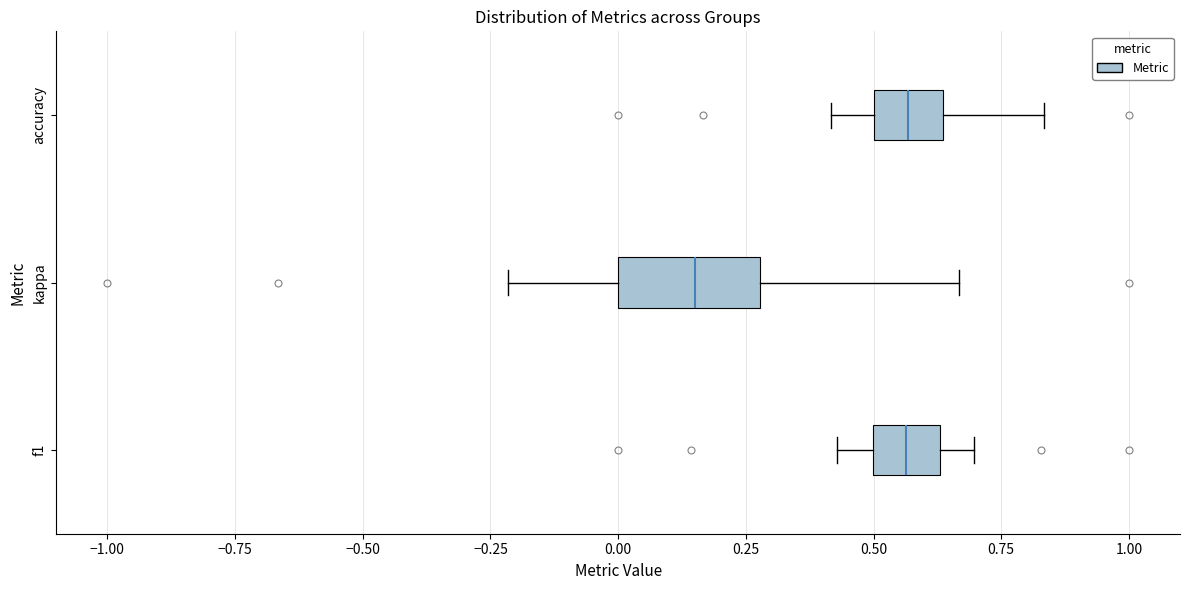

Where is the left edge of the box for kappa on the x-axis? The values are not printed on the chart, so give them approximately, as read against the axis.

0.00